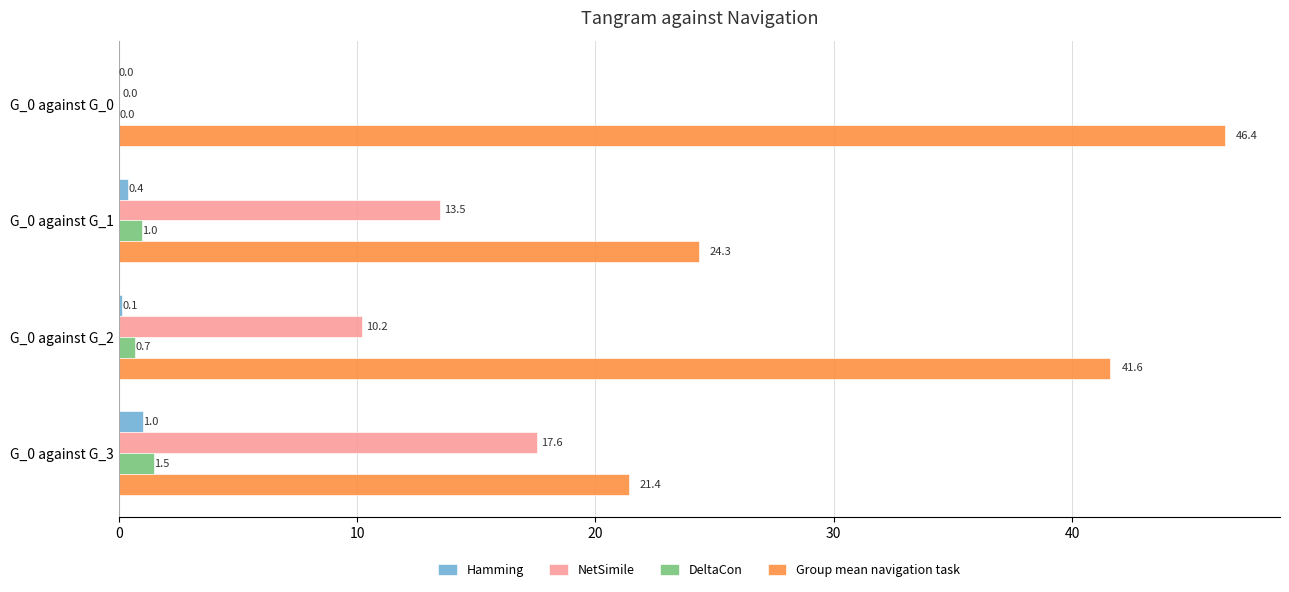

True or false: DeltaCon has a value of 0.0 at G_0 against G_0.

True